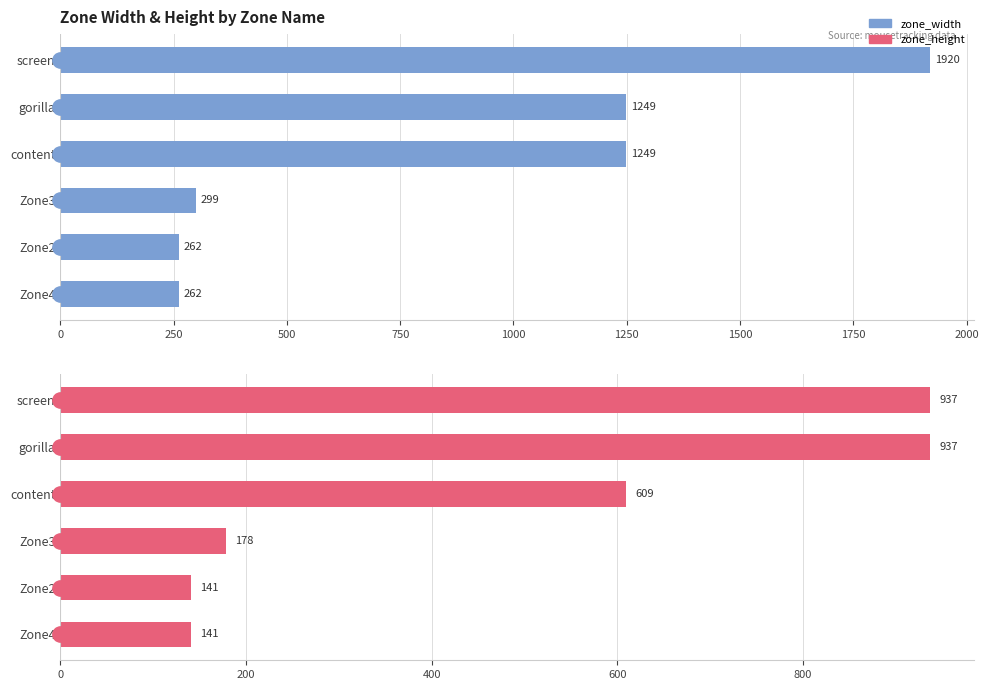

What is the value of the zone_height bar at the 4th from the left?

178